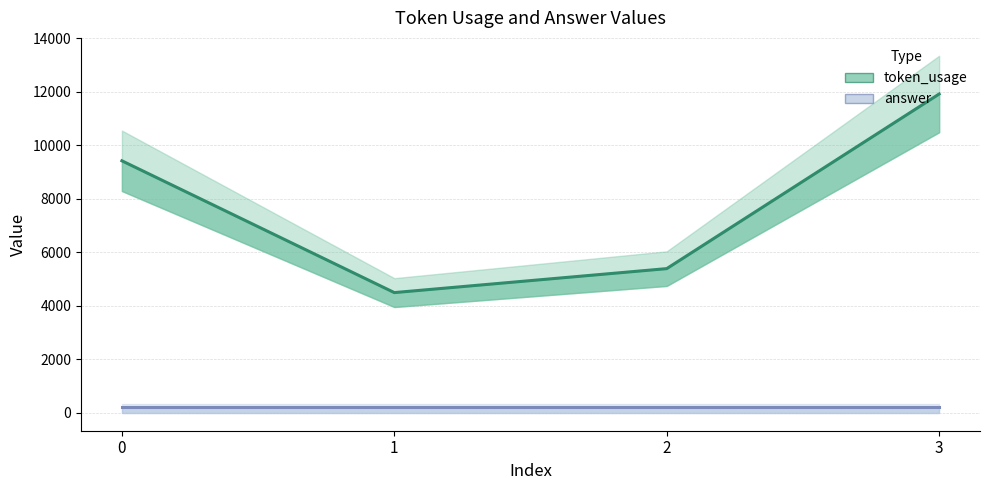

The chart shows a value of 14768 at 0. True or false?

False